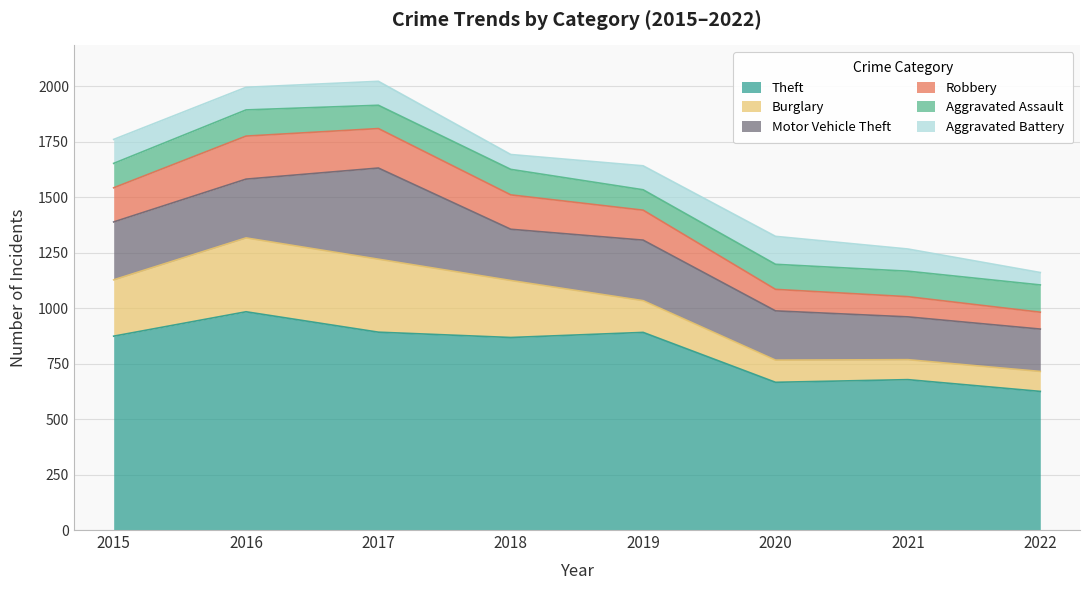

What is the value of the Motor Vehicle Theft point at the 1st from the left?

261